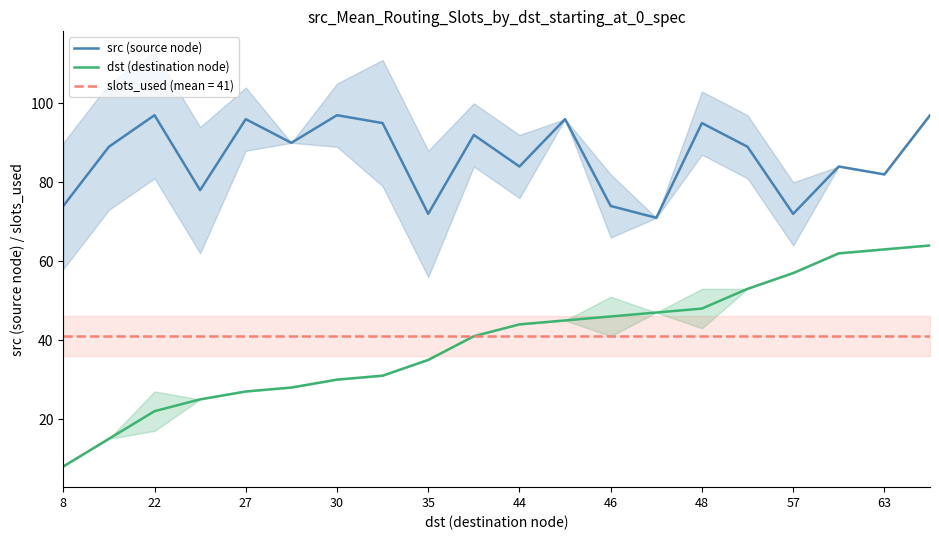

At which category is the sum across all series the highest?

19